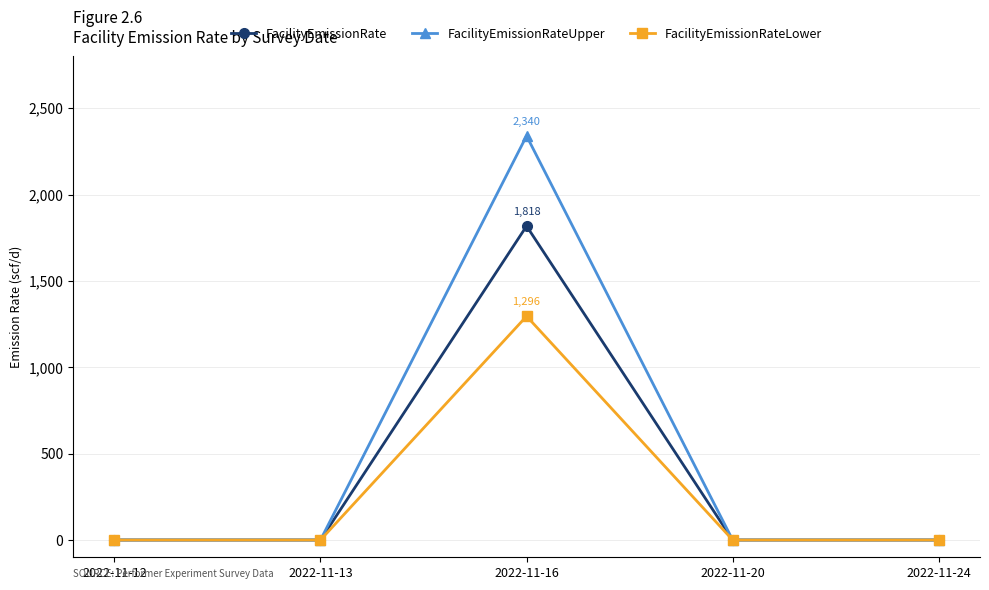

What are all the series names shown in the legend?

FacilityEmissionRate, FacilityEmissionRateUpper, FacilityEmissionRateLower